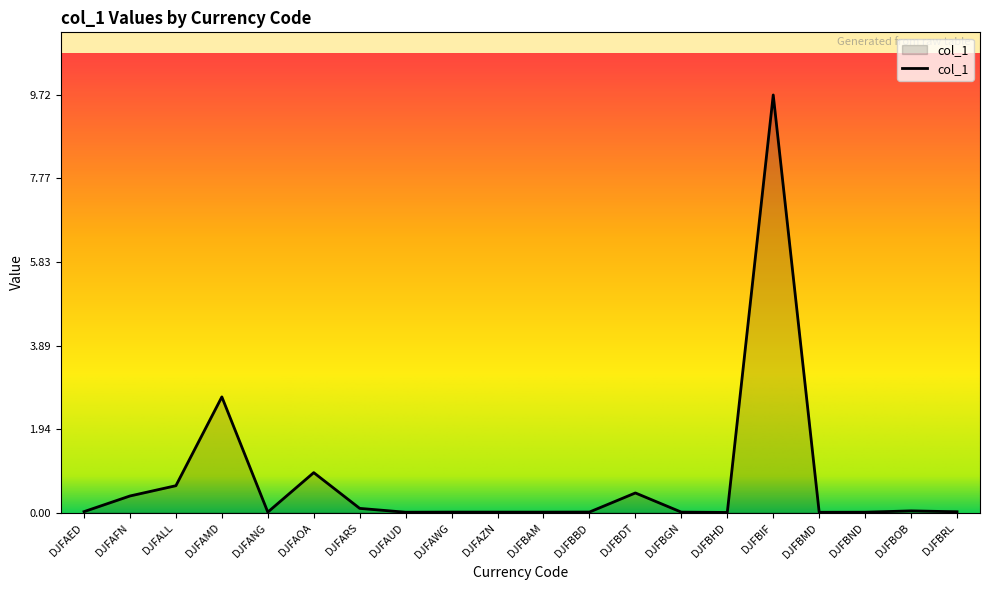

The value at DJFAFN is 0.4. True or false?

True